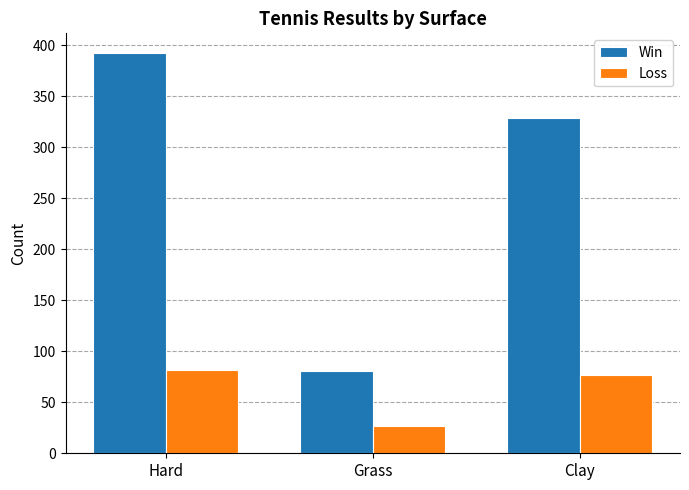

How many data points in Loss are less than 77?

1